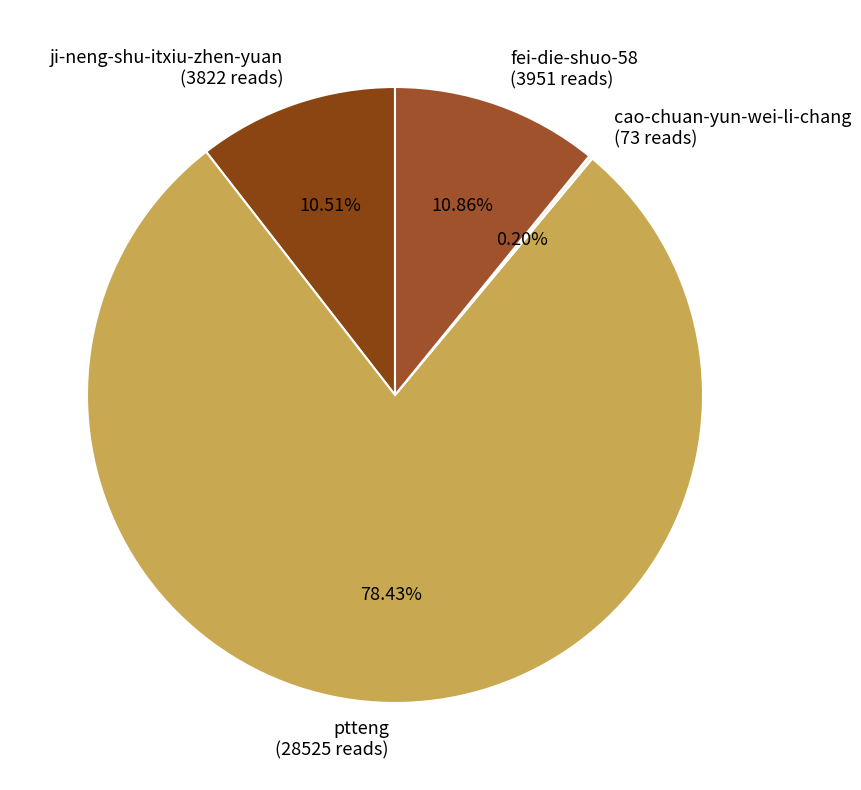

Does fei-die-shuo-58 account for over 50% of the chart?

No